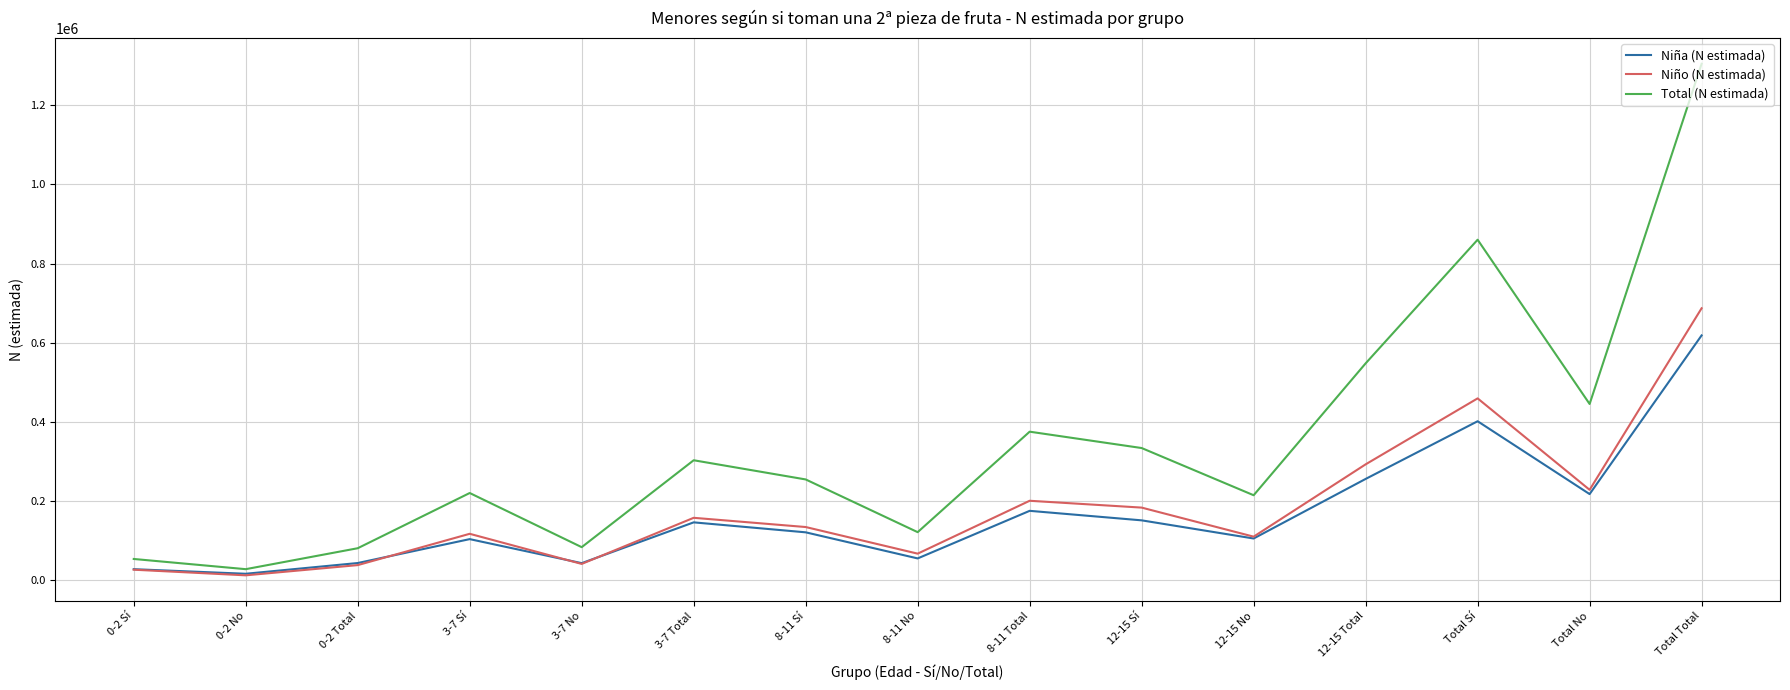

True or false: Niña (N estimada) and Total (N estimada) cross at least once.

False